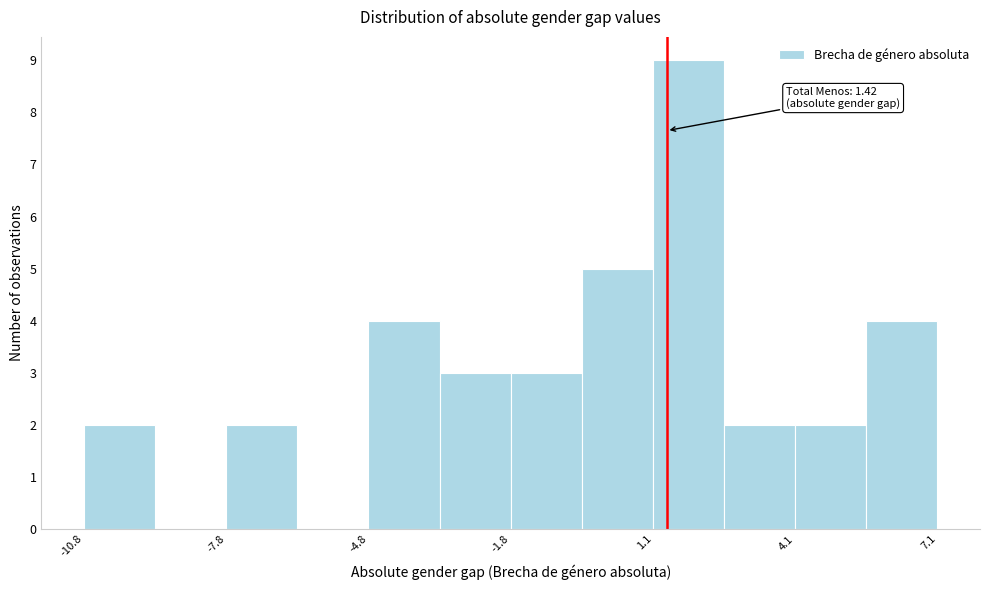

Read against the x-axis, roughly where is the centre of the tallest bar?

2.0